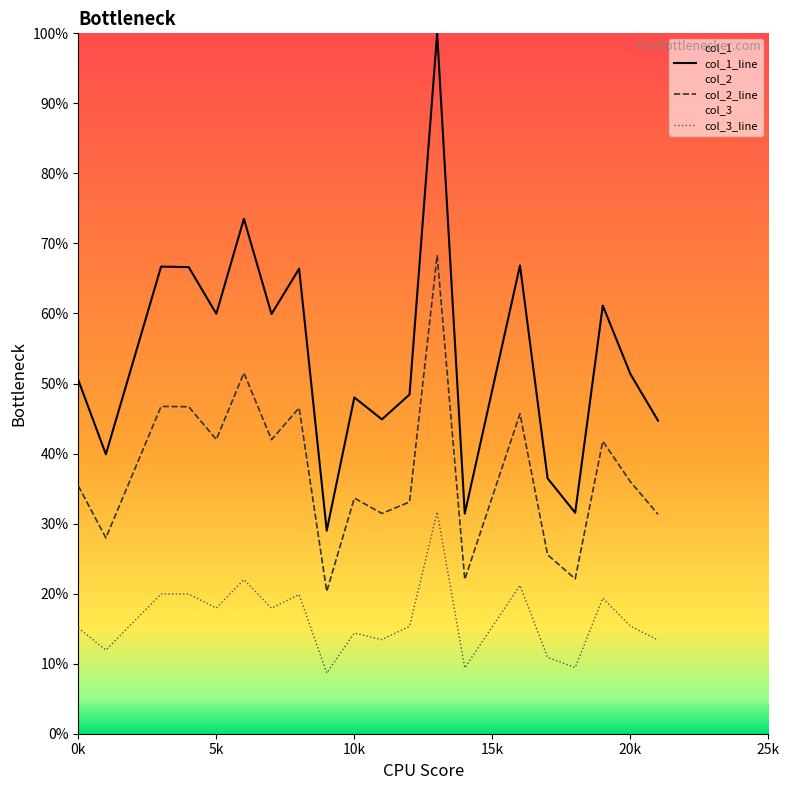

List the series in order of their peak value, highest first.

col_1_line, col_2_line, col_3_line